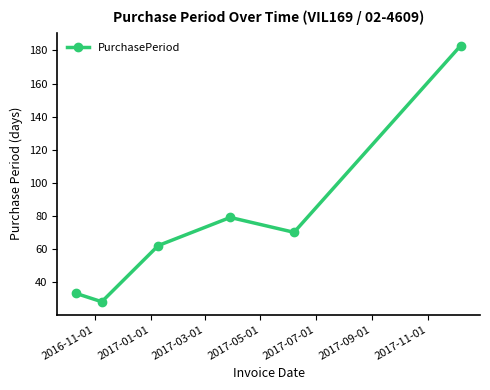

What is the minimum value shown in the chart?

28